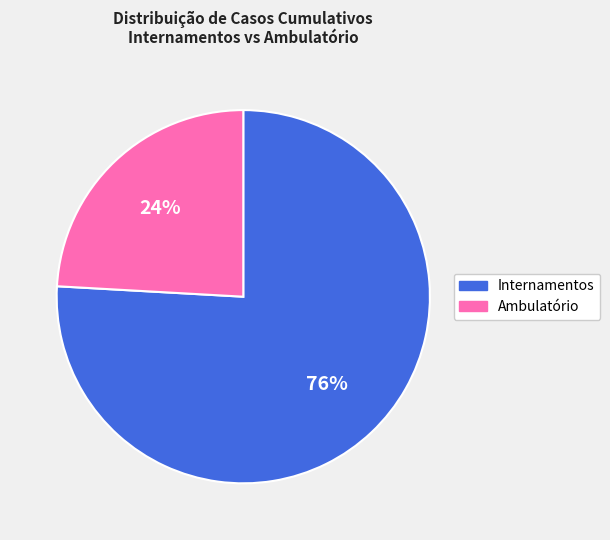

Between Ambulatório and Internamentos, which is larger?

Internamentos